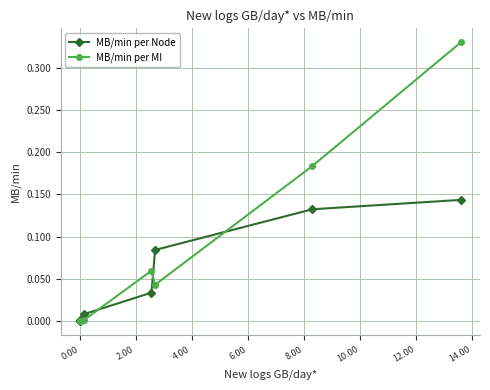

Which series has the largest total across all categories?

MB/min per MI